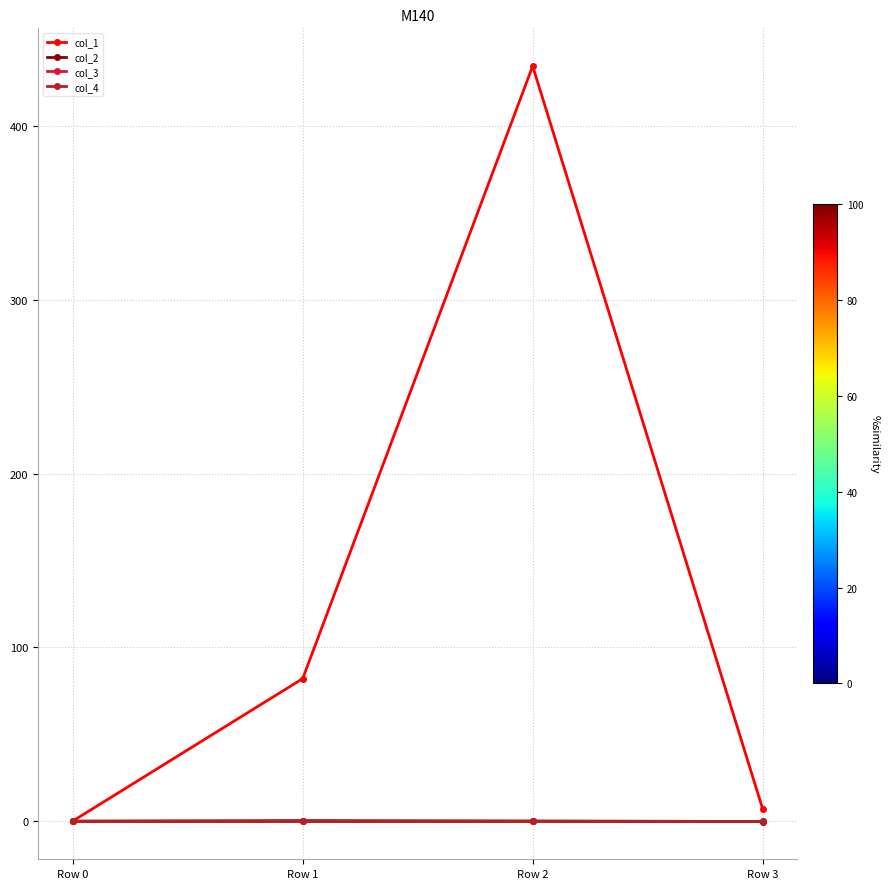

Is this an area chart (filled region under the line)?

No